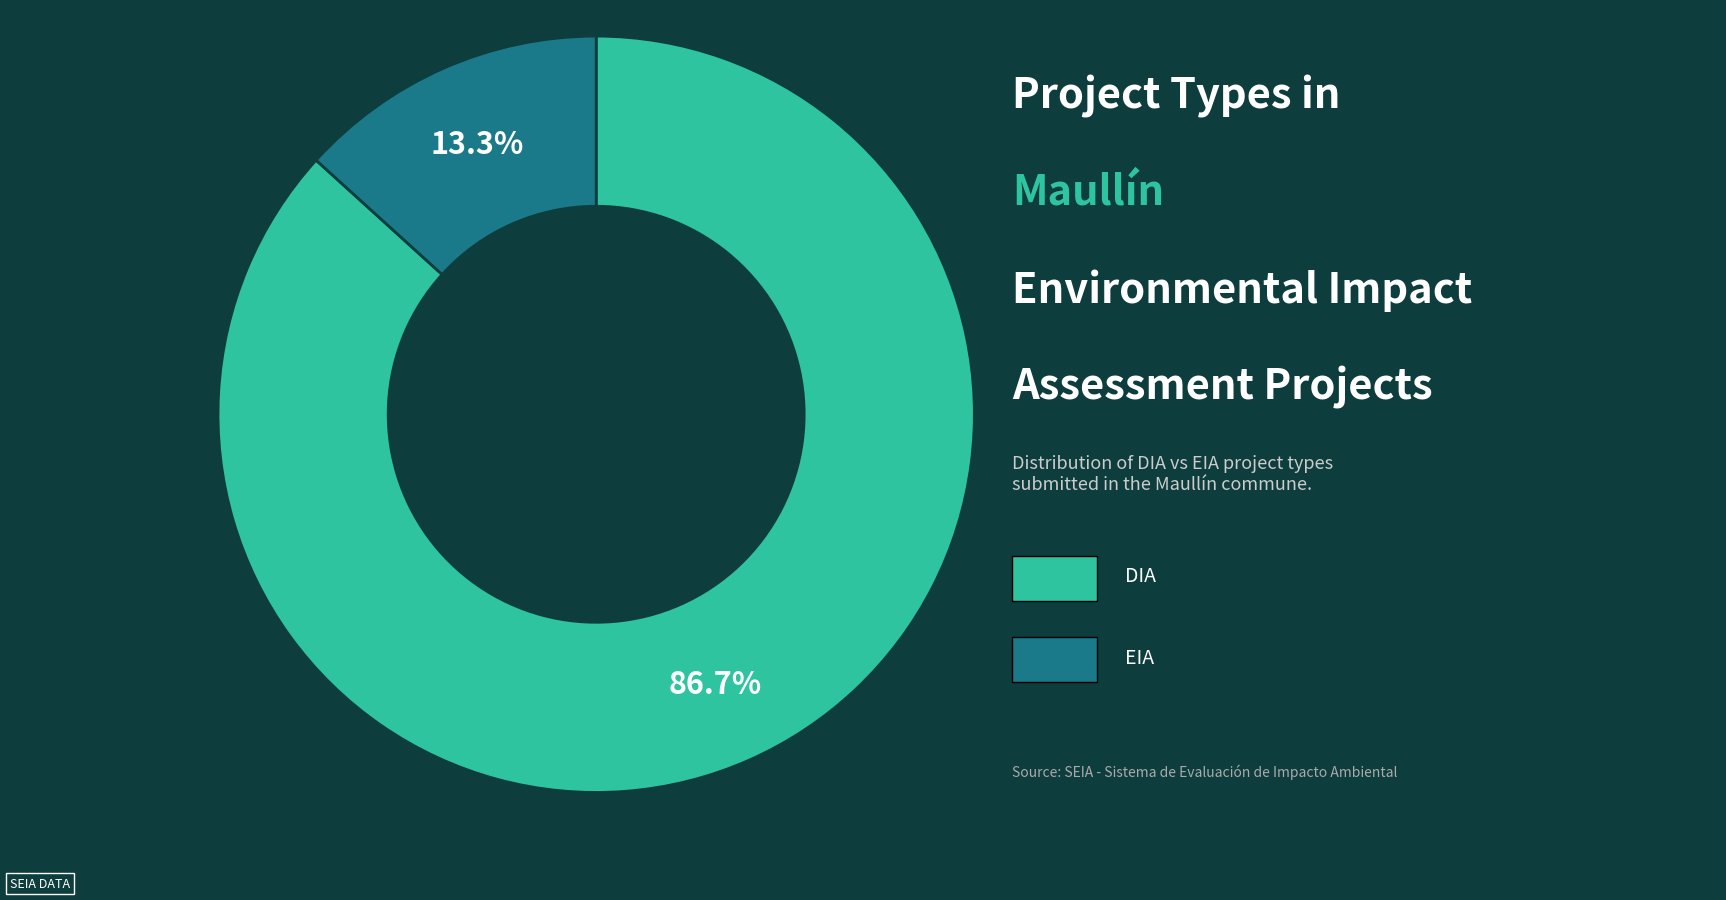

Is there a majority slice in this chart?

Yes